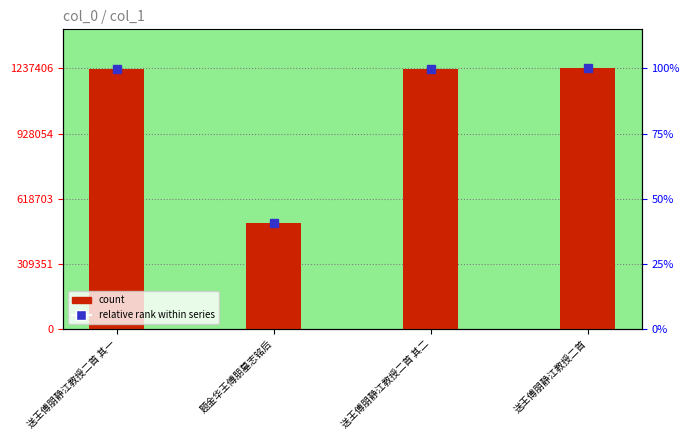

Which series has the largest total across all categories?

relative rank within series